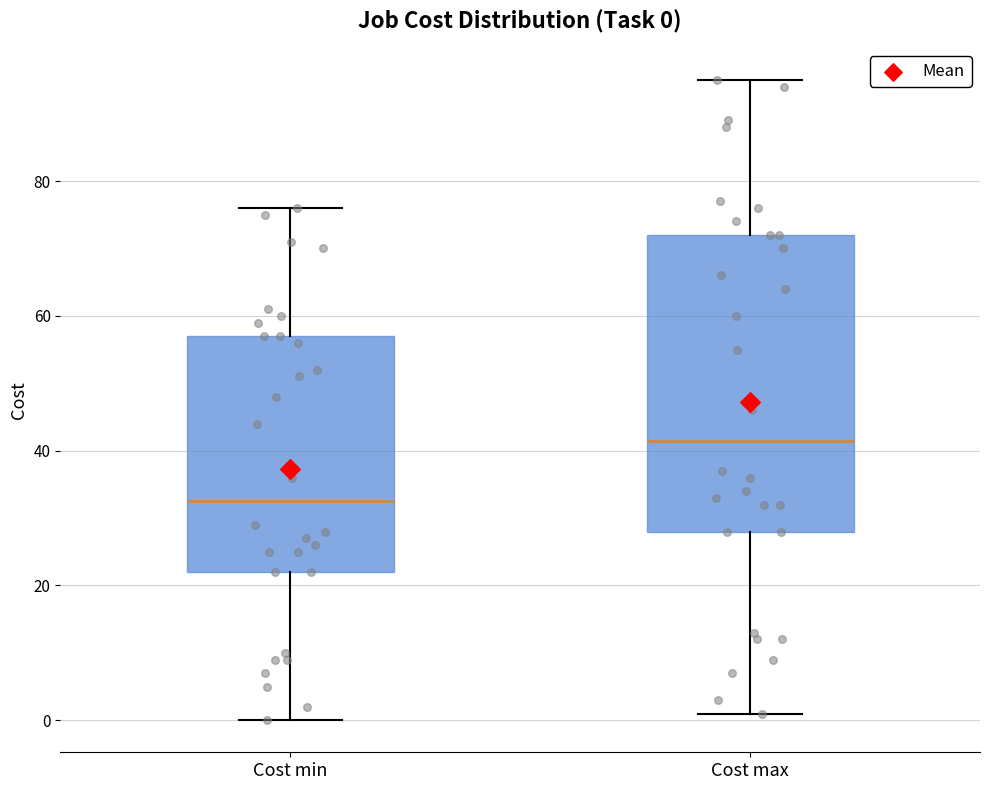

Which box is the tallest, from its lower edge to its upper edge?

Cost max